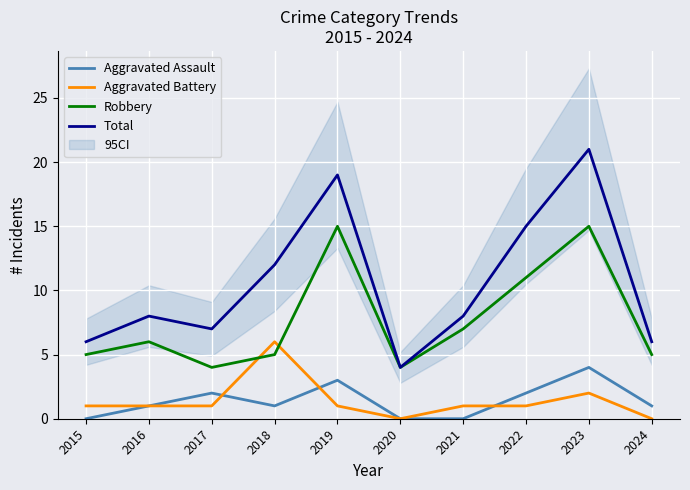

At 2018, list the series in order from smallest to largest.

Aggravated Assault, Robbery, Aggravated Battery, Total